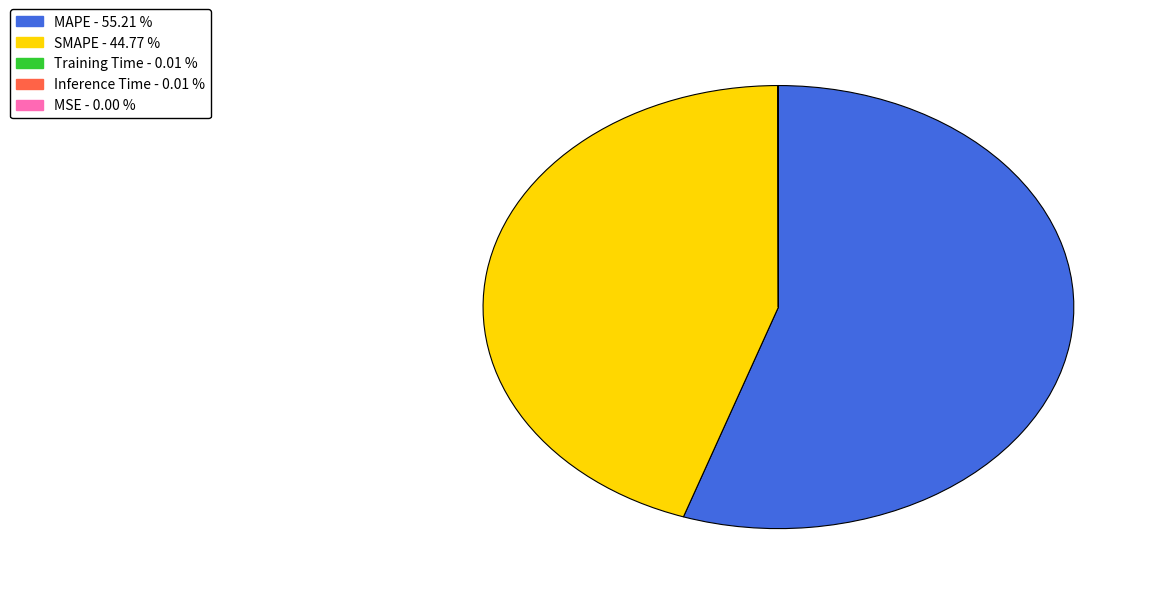

Which slice represents more than half of the pie?

MAPE